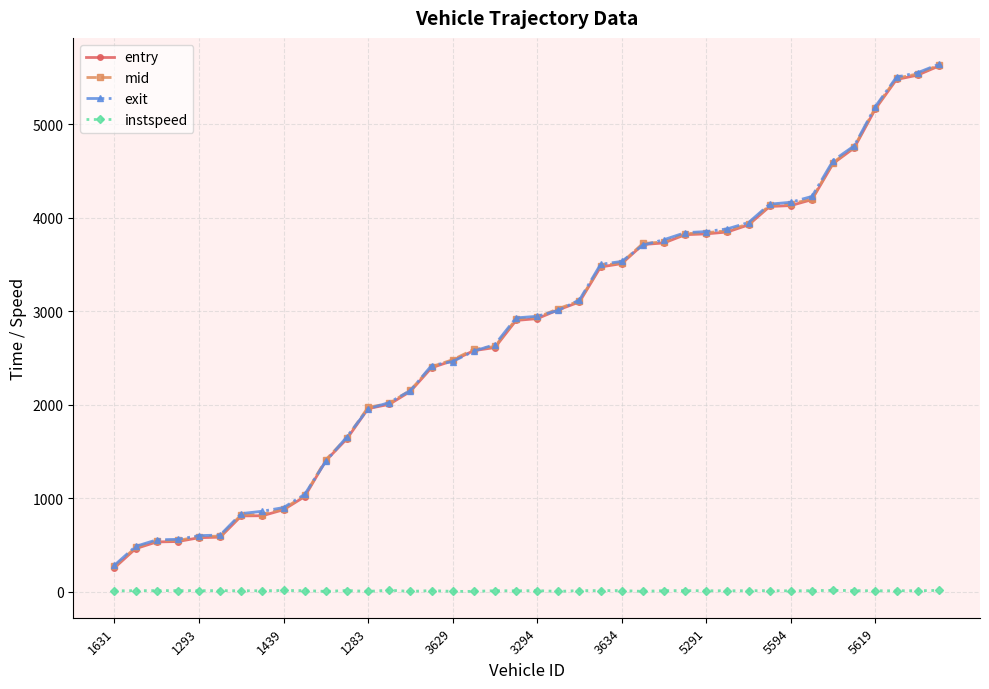

True or false: entry and instspeed intersect in this chart.

False